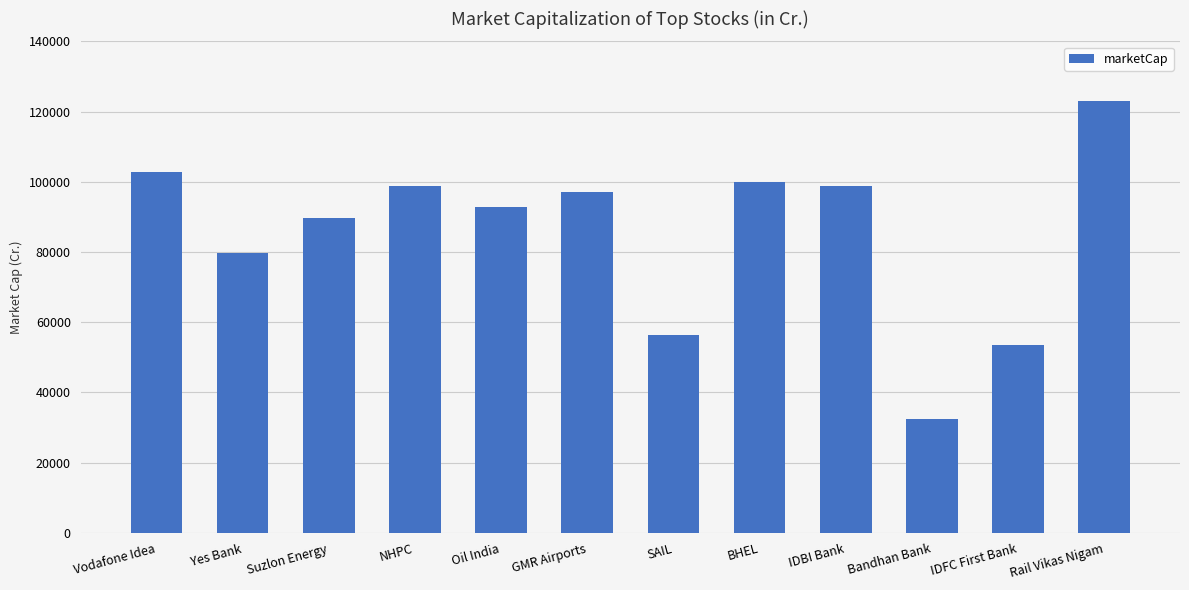

Count the number of categories in the chart.

12